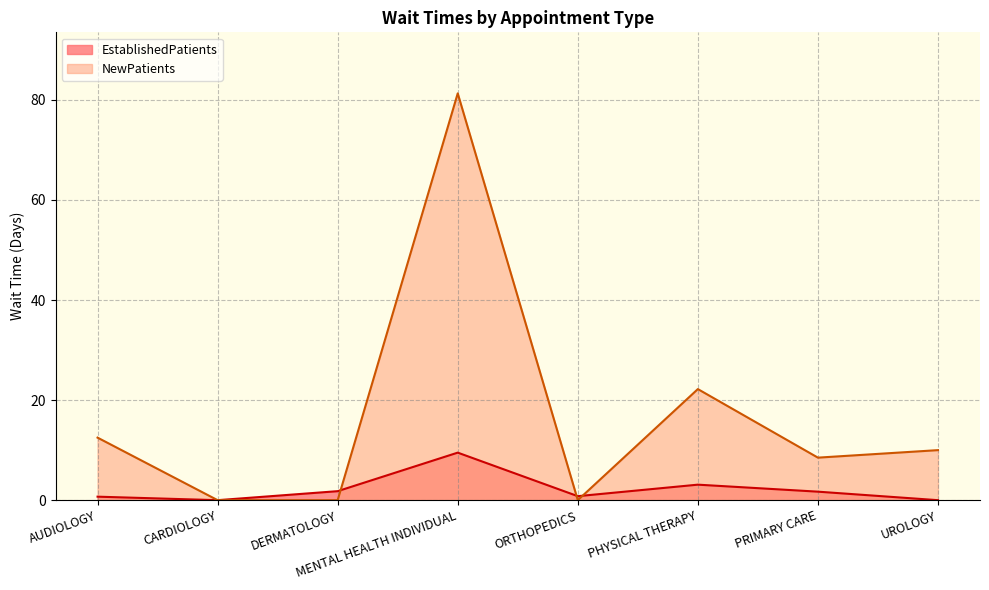

The value of NewPatients at UROLOGY is 16.8. True or false?

False